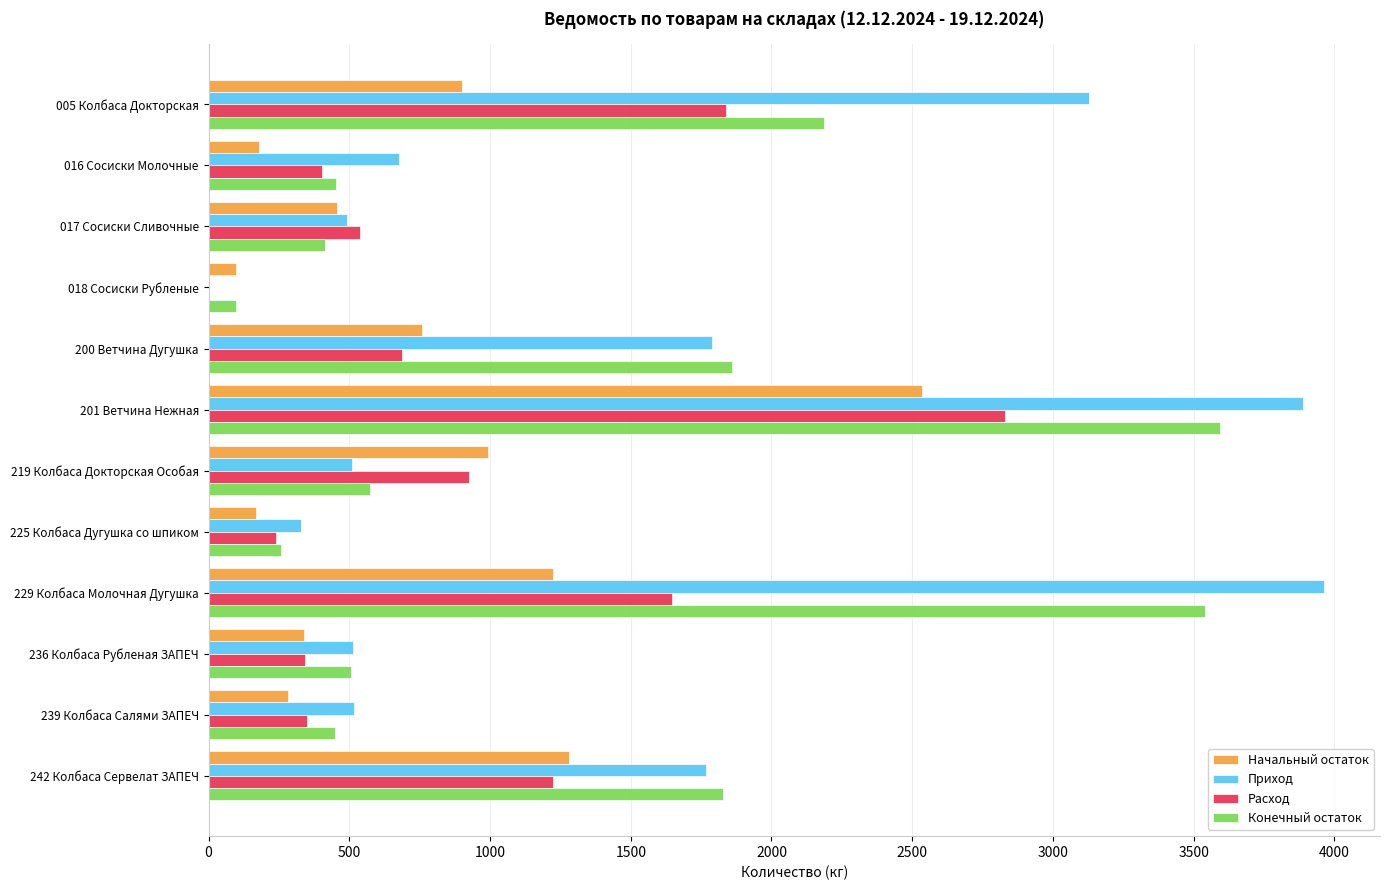

The value of Конечный остаток at 219 Колбаса Докторская Особая is 327.4. True or false?

False